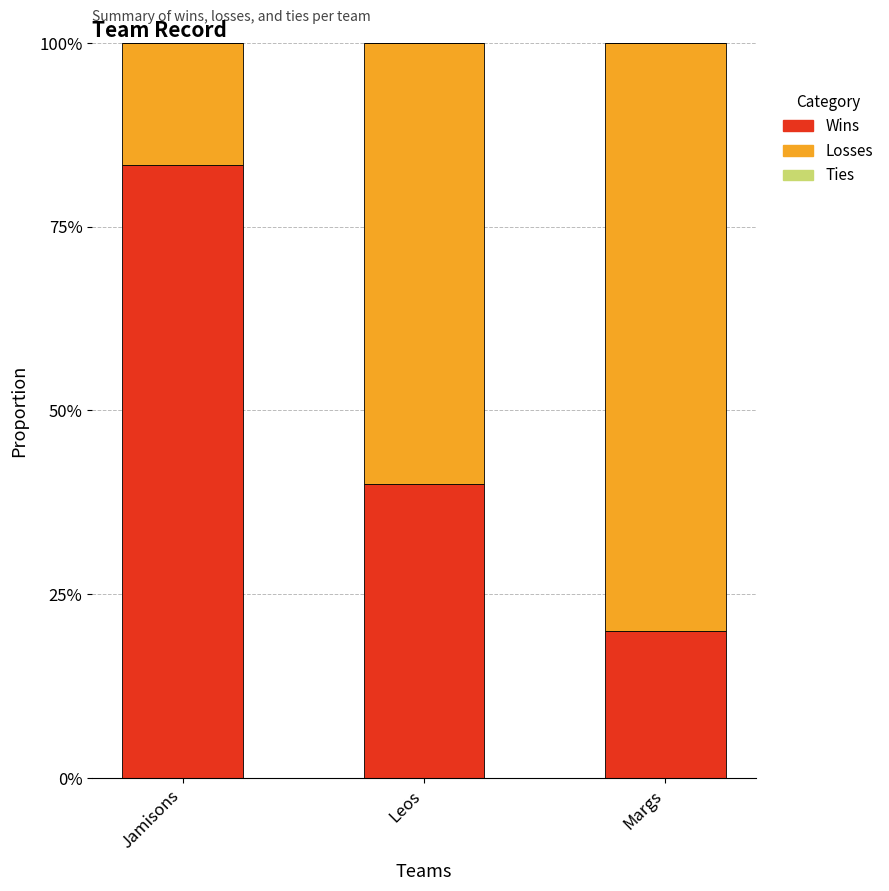

Does the chart contain stacked bars?

Yes